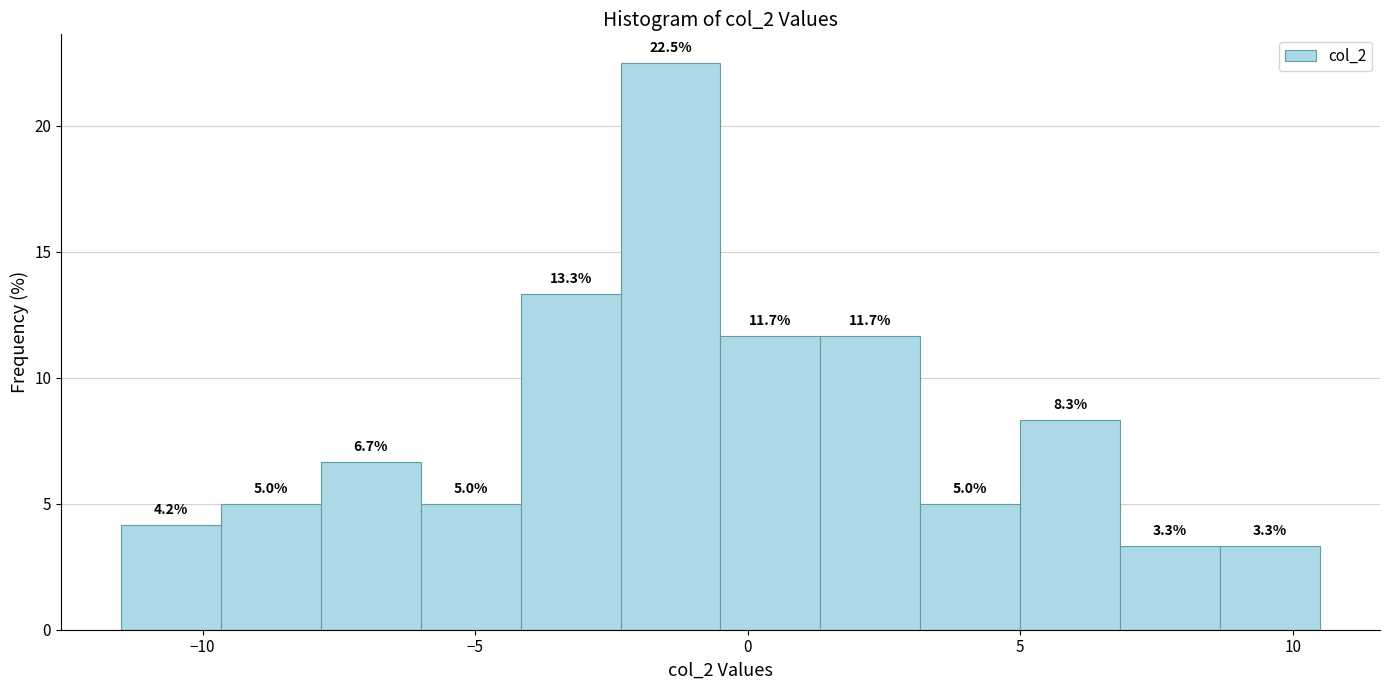

Around what value on the x-axis is the tallest bar? Give the approximate position of its centre, as read against the axis.

-1.5